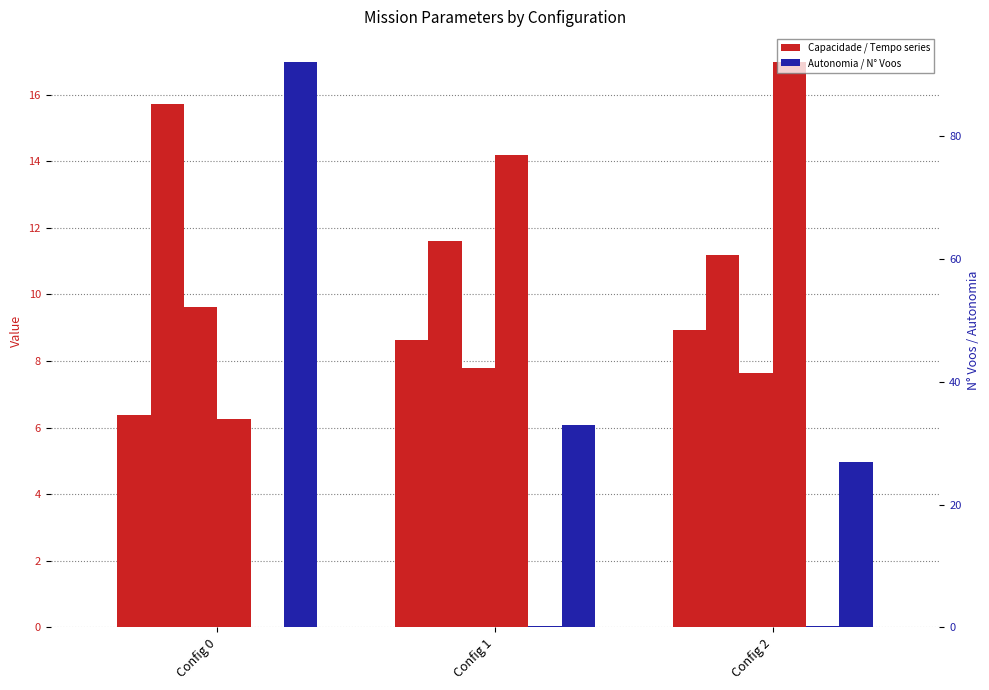

What is the total value across all series at Config 1?

75.4